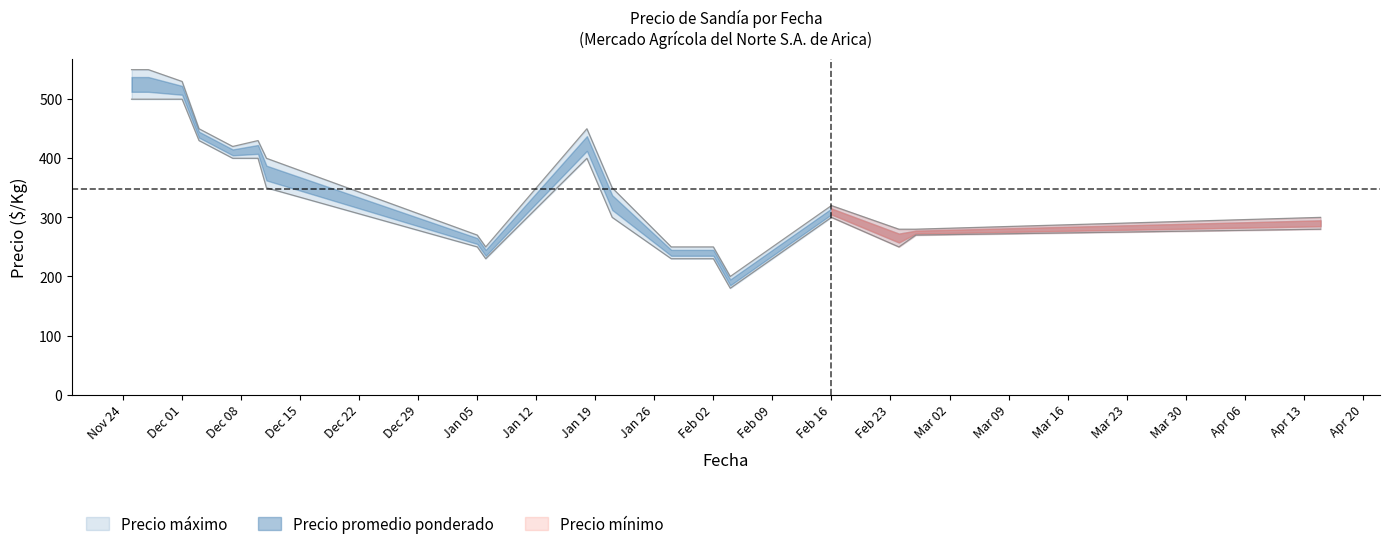

At which category does the chart reach its peak across all series?

2020-11-25